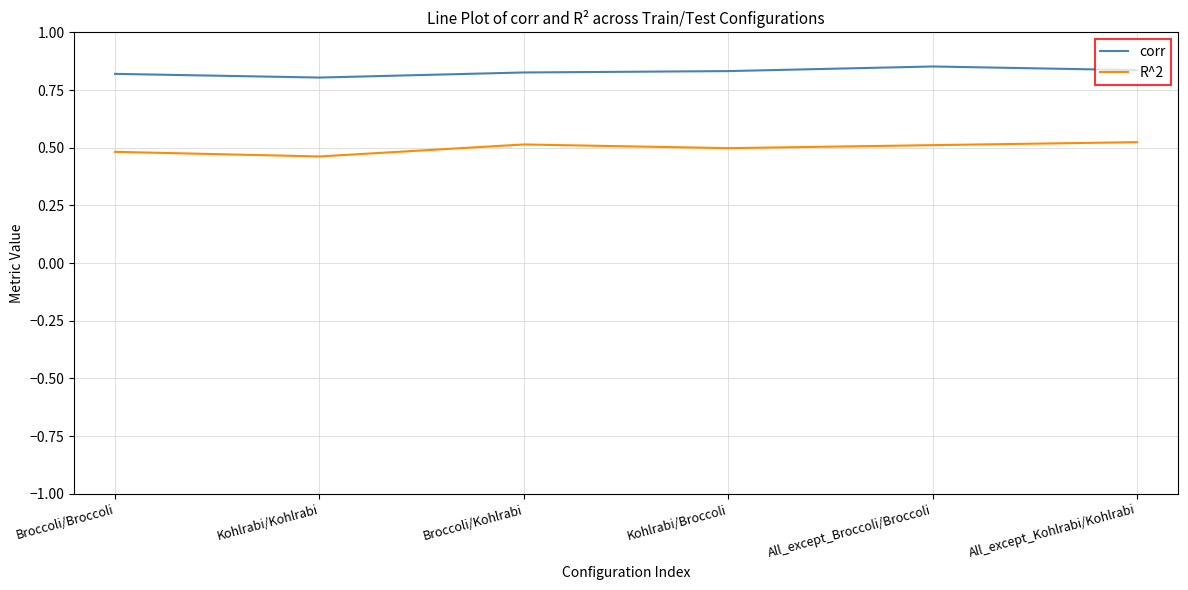

What position from the left is Broccoli/Kohlrabi?

3